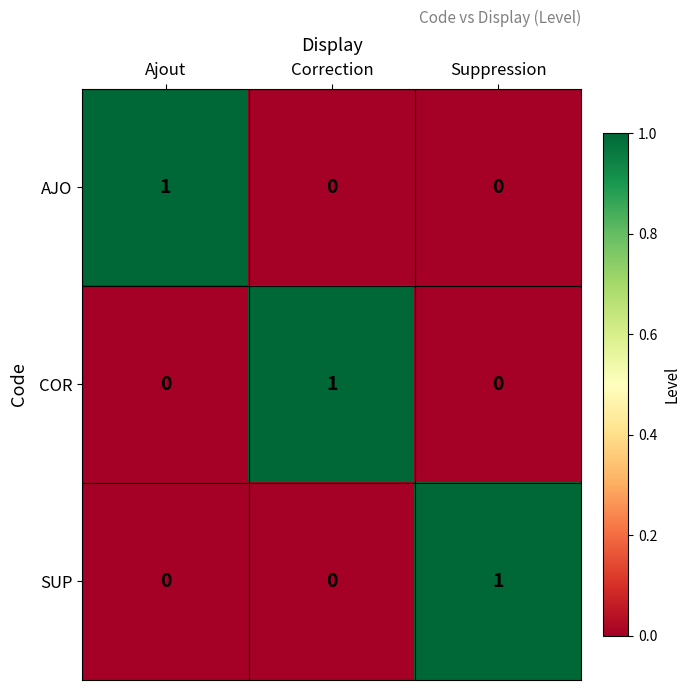

True or false: SUP has a value of 0 at Correction.

True